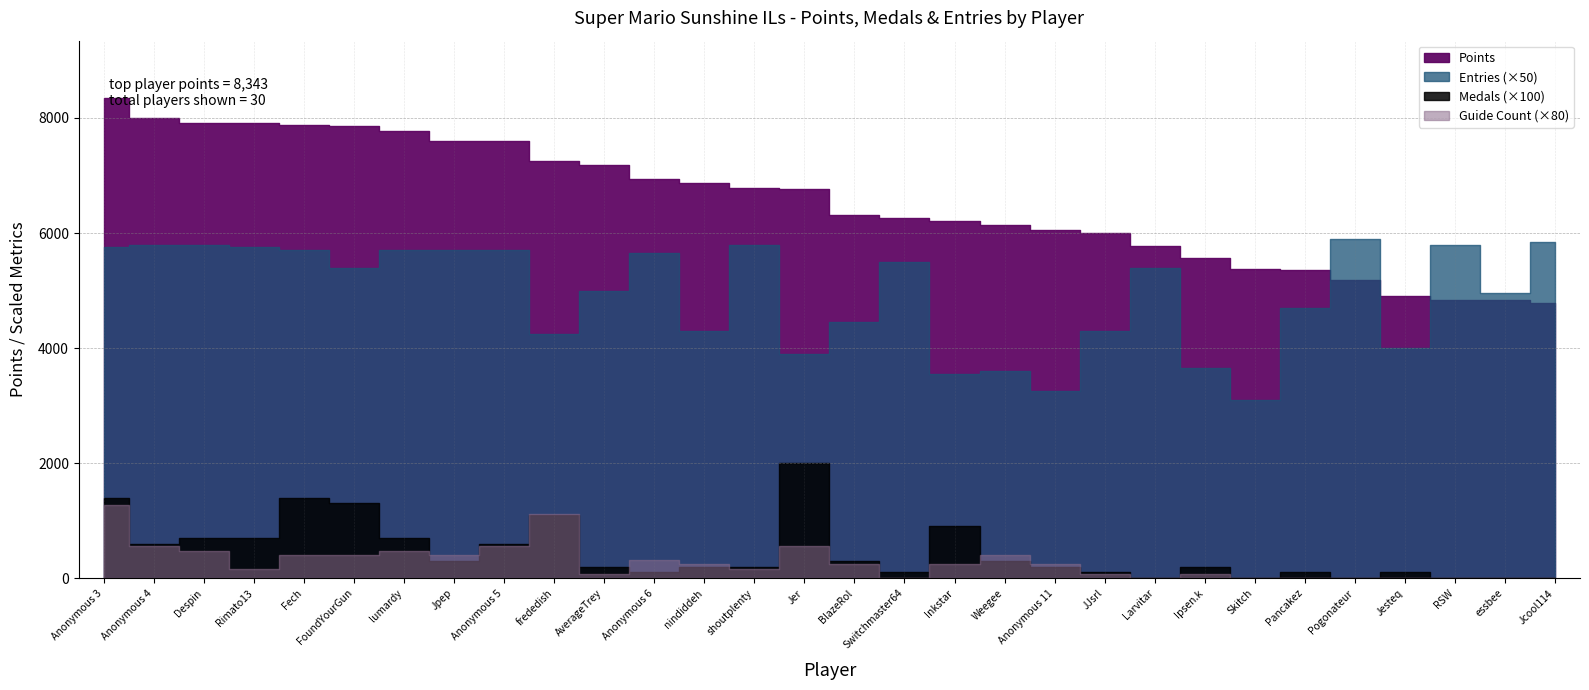

What is the sum of the Entries values at Rimato13 and Switchmaster64?

225